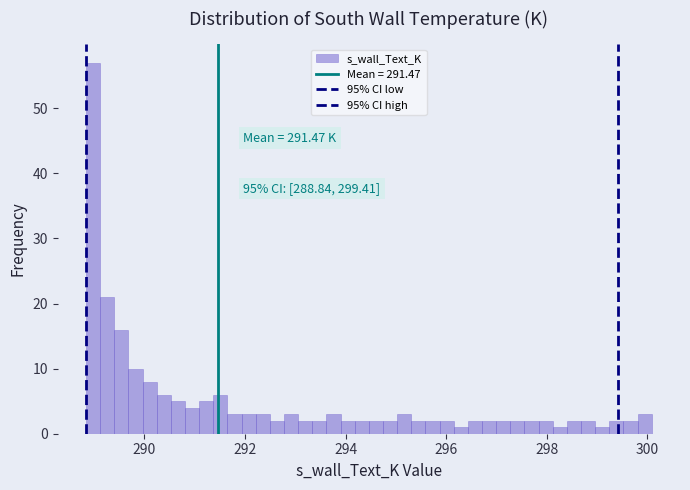

Read against the x-axis, roughly where is the centre of the tallest bar?

289.0